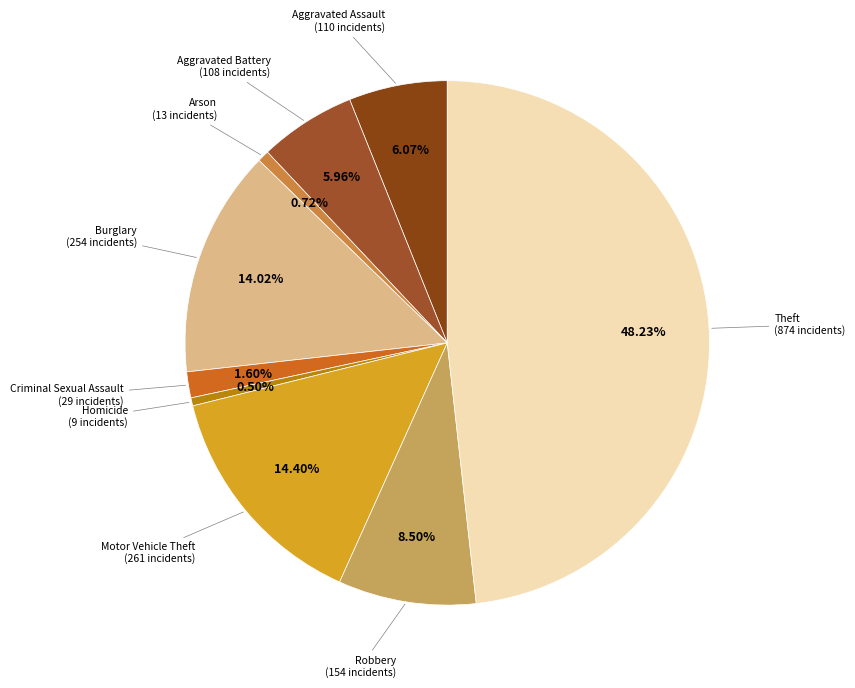

How many slices are in this pie chart?

9